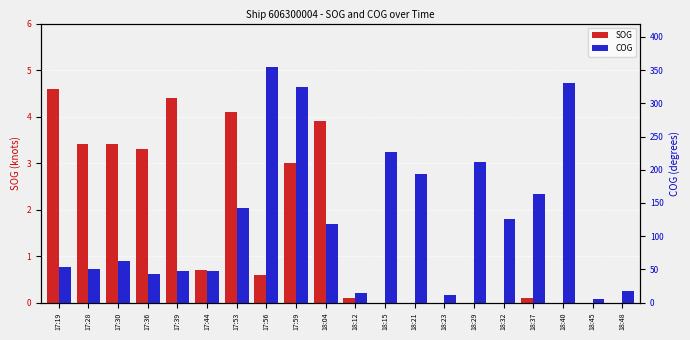

Which series has the largest total across all categories?

COG